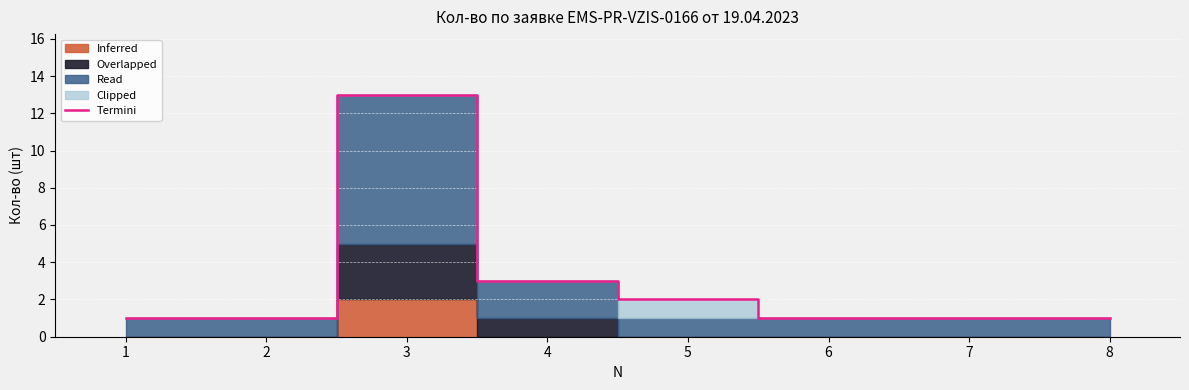

Reading left to right, transcribe all the data shown in this chart.

1=1	2=1	3=13	4=3	5=2	6=1	7=1	8=1